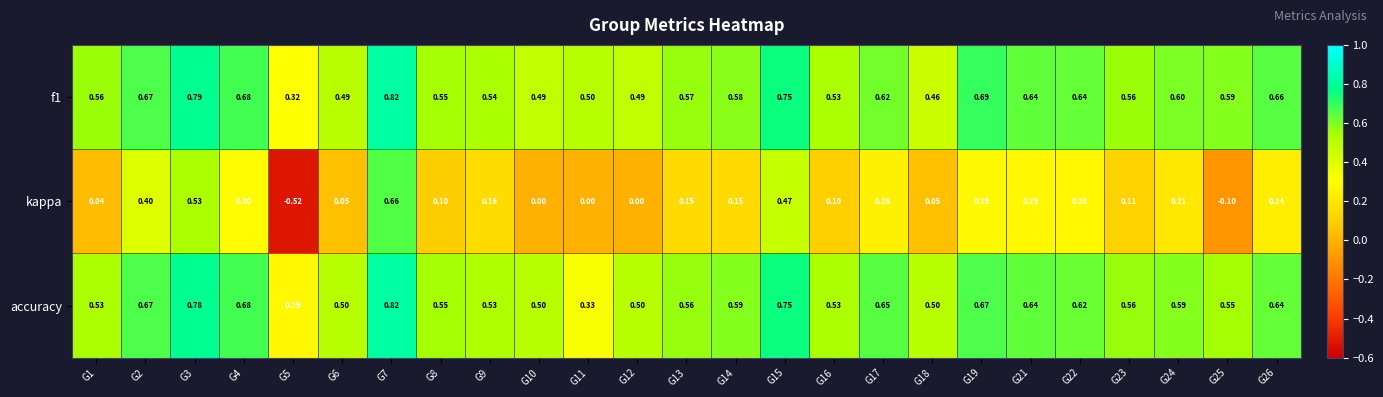

At how many categories does at least one series exceed 0?

25